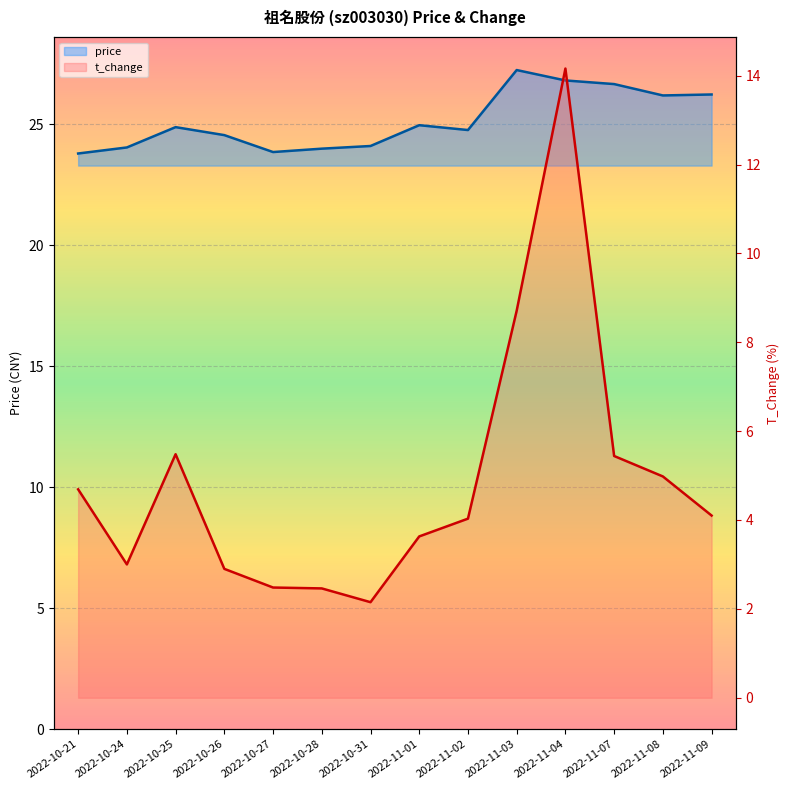

At which label does t_change first exceed 4?

2022-10-21